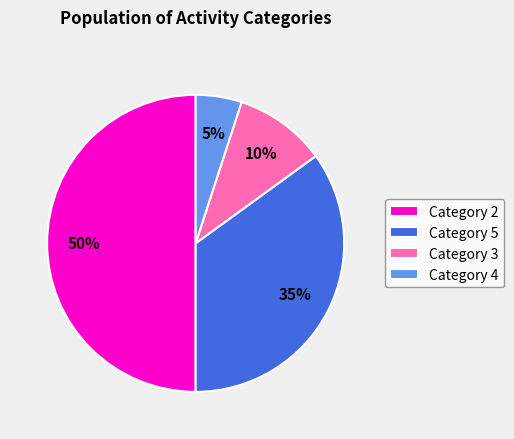

Combined, do Category 3 and Category 5 account for over 50%?

No